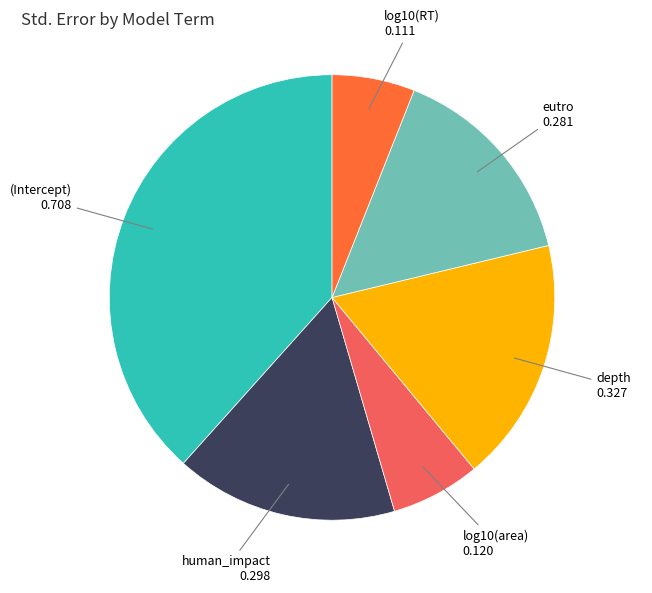

Is there a majority slice in this chart?

No